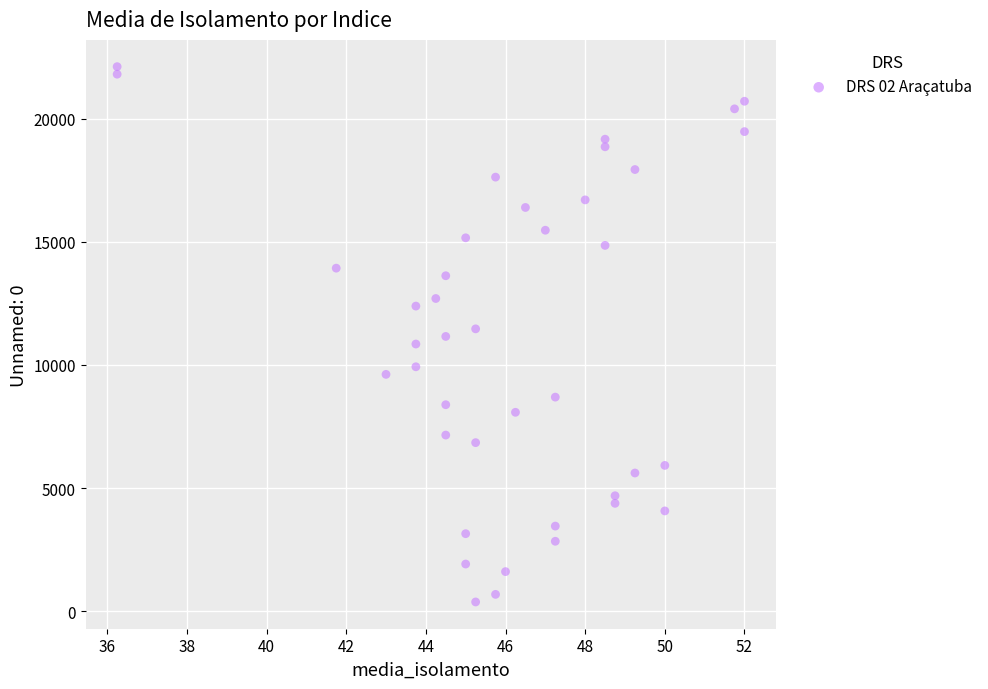

What is the range of Y values (max minus min)?

21733